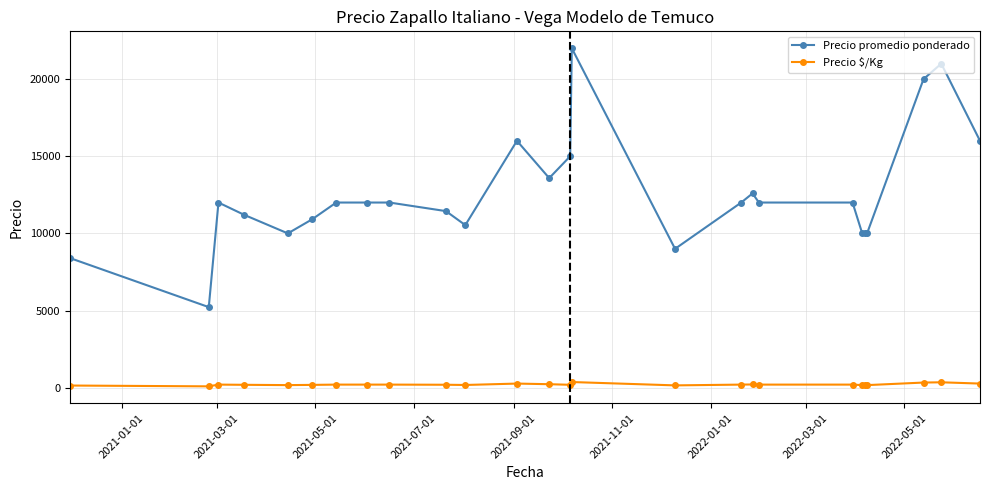

Which series has the largest range (max minus min)?

Precio promedio ponderado